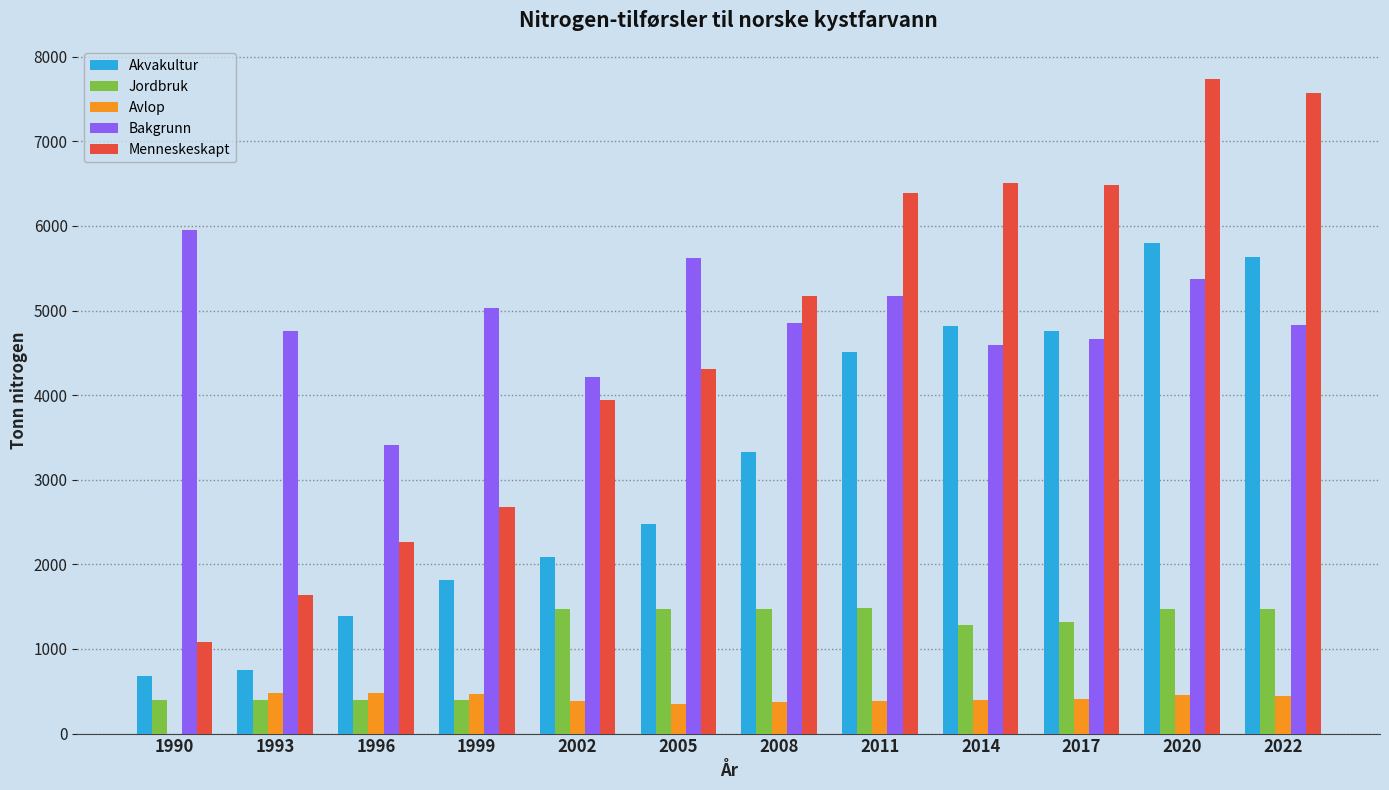

Which series changed the most between 2005 and 2014?

Akvakultur